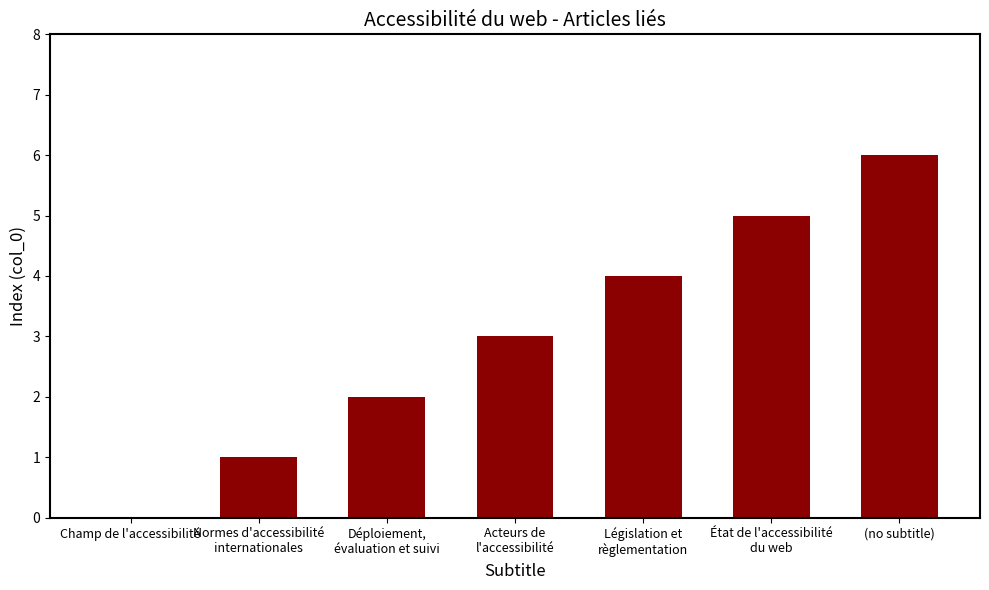

Which label corresponds to the largest value in the chart?

(no subtitle)